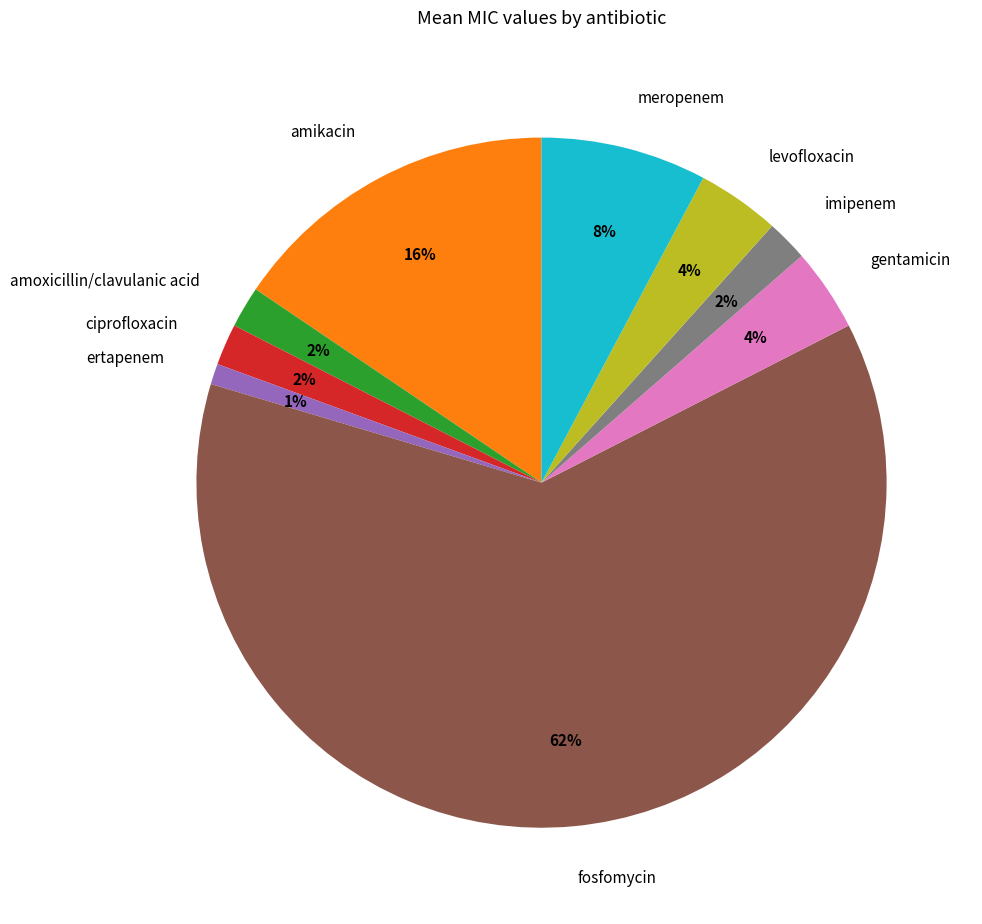

What is the smallest slice in the pie chart?

ertapenem